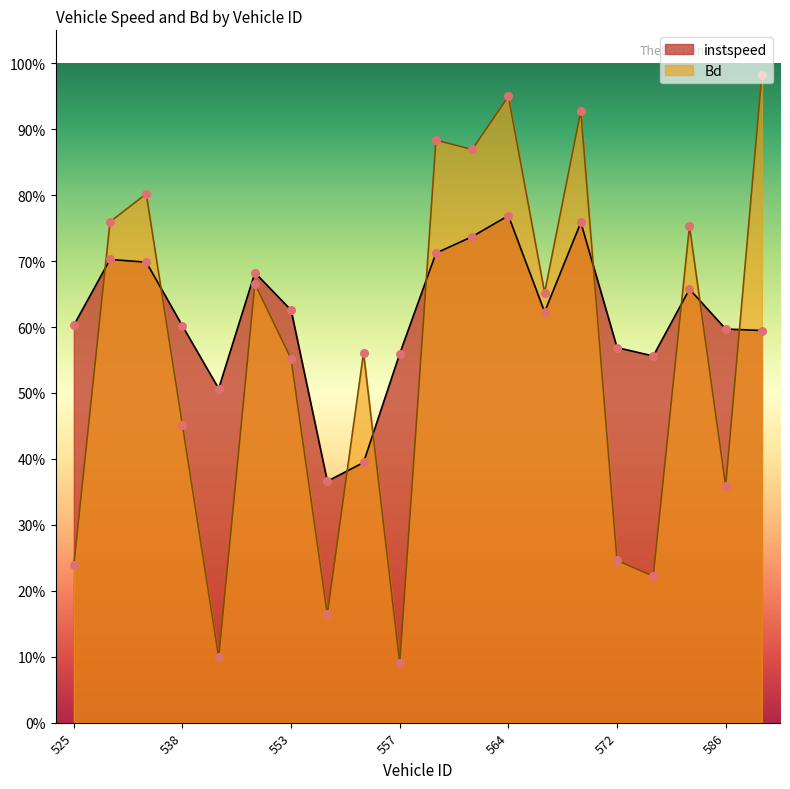

Which series has the largest total across all categories?

instspeed